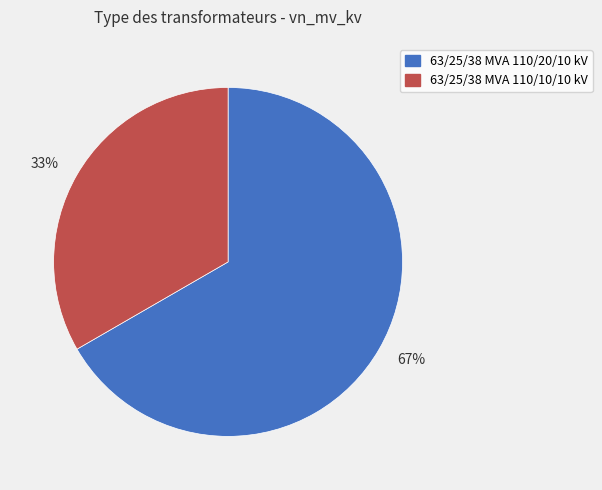

Is there a majority slice in this chart?

Yes